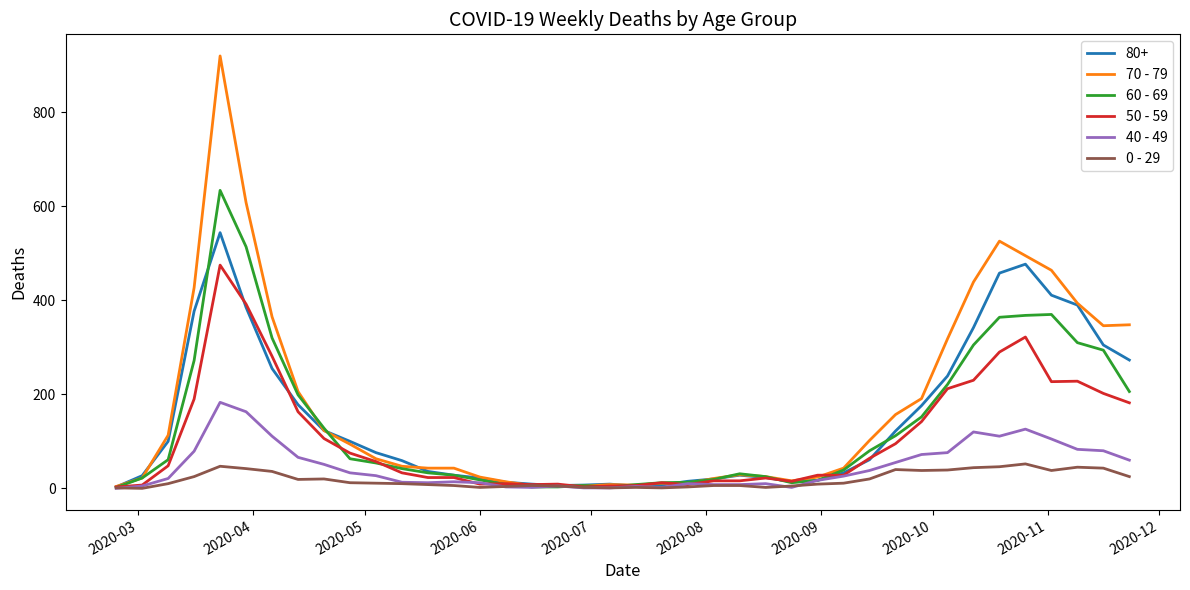

Which series has the largest range (max minus min)?

70 - 79